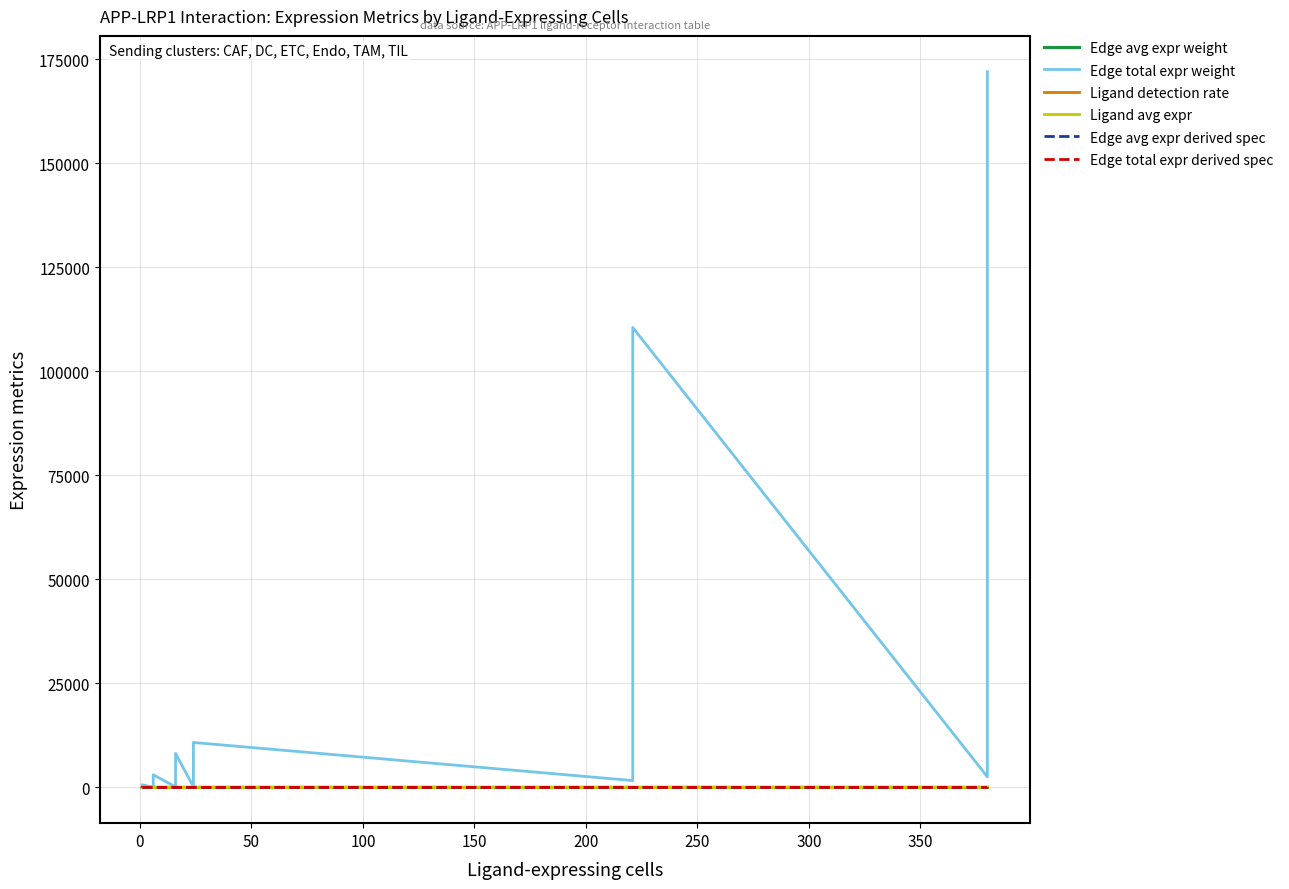

What is the lowest value of the Edge avg expr weight series?

0.1